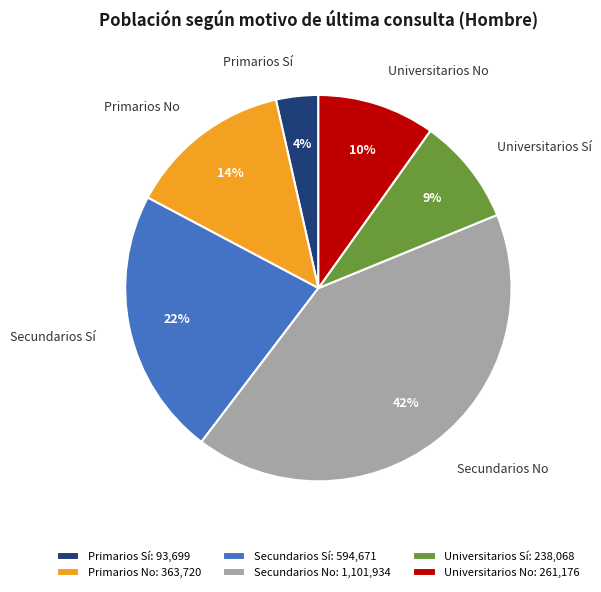

Do Universitarios No and Secundarios No together represent more than half of the pie?

Yes